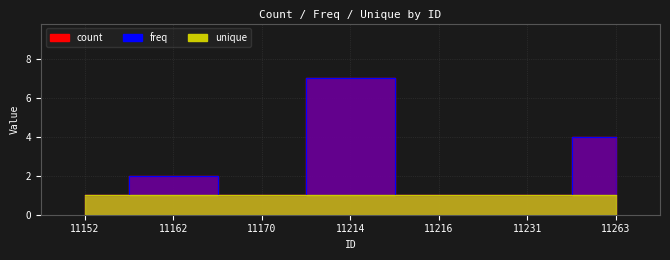

How many lines are shown in the chart?

2